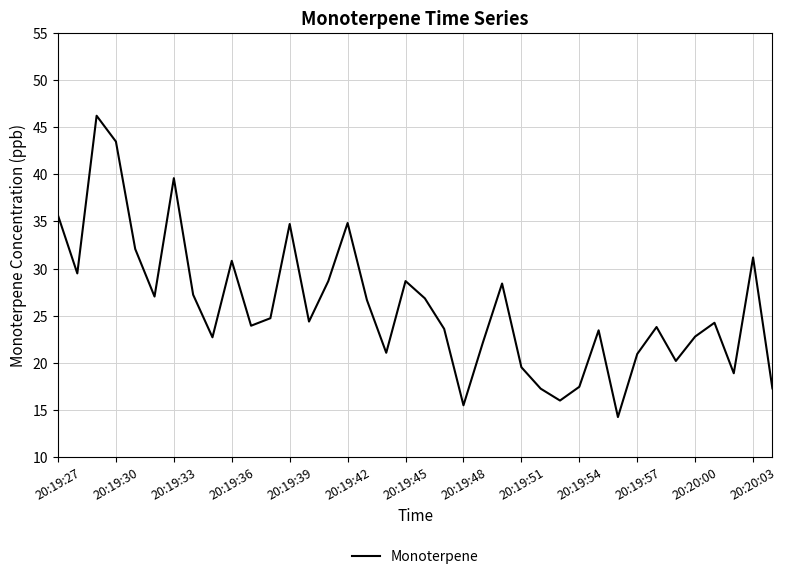

Does the chart display data point markers on the line(s)?

No